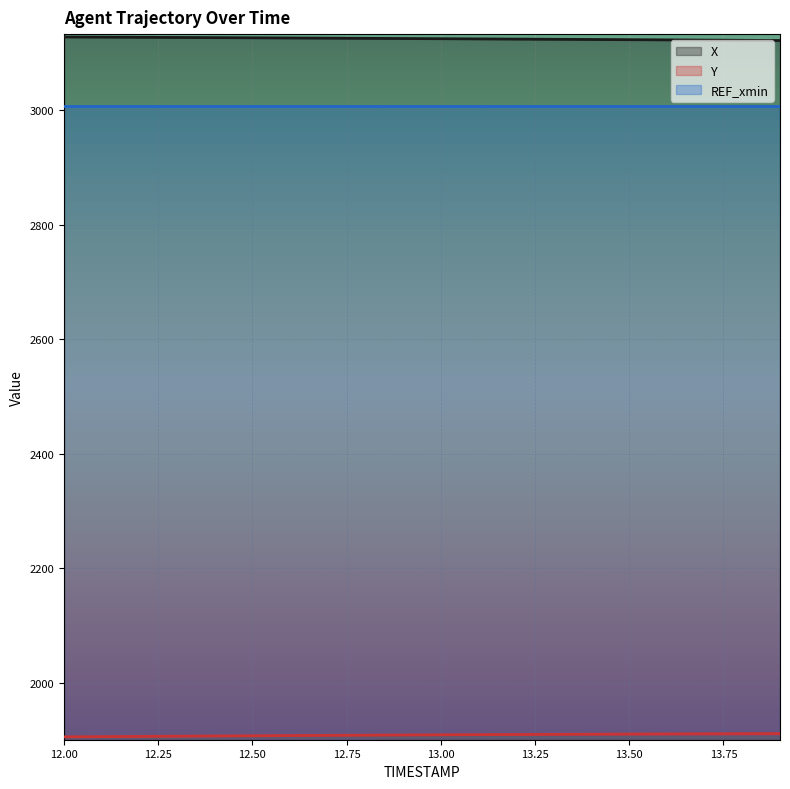

What is the minimum value for Y?

1906.1